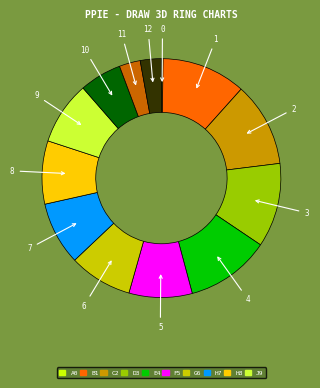

Do 12 and 3 together represent more than half of the pie?

No